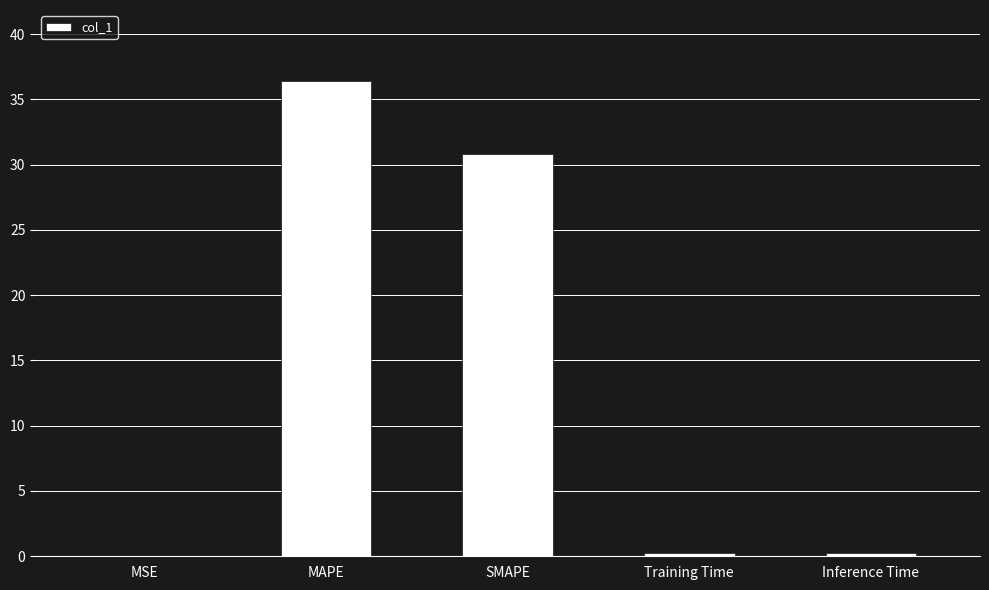

Are the bars horizontal?

No